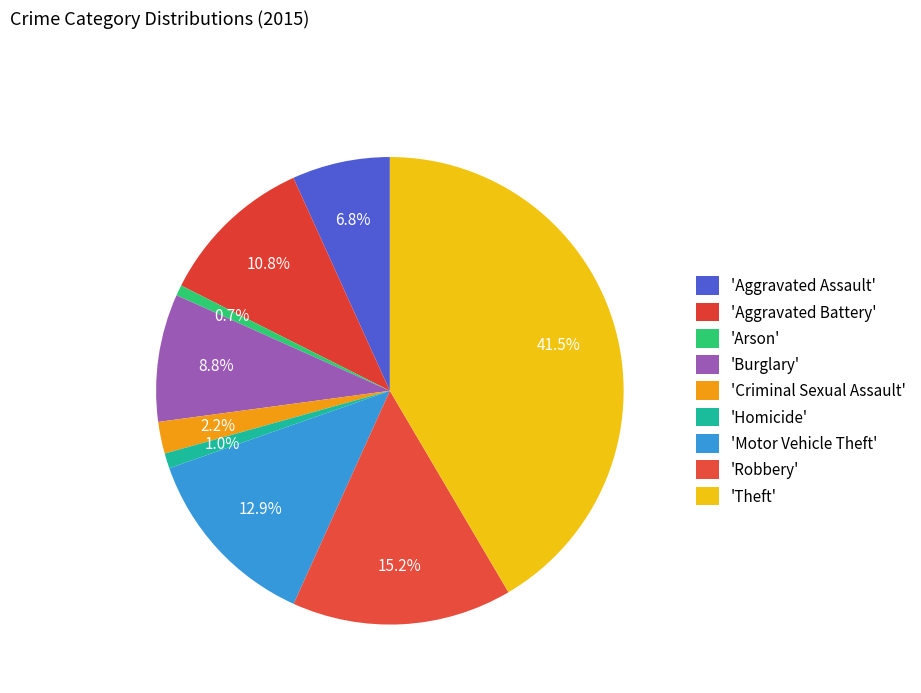

Which slice is the largest?

Theft